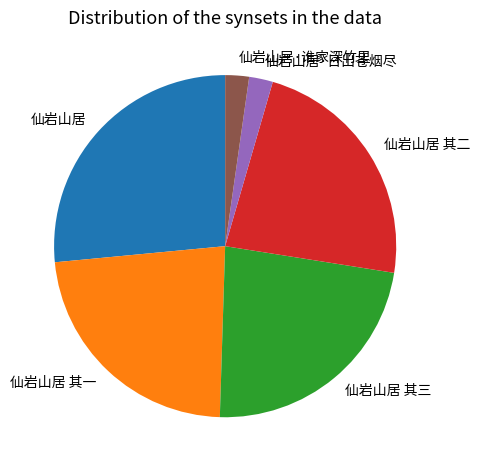

Combined, do 仙岩山居·日出苍烟尽 and 仙岩山居 account for over 50%?

No